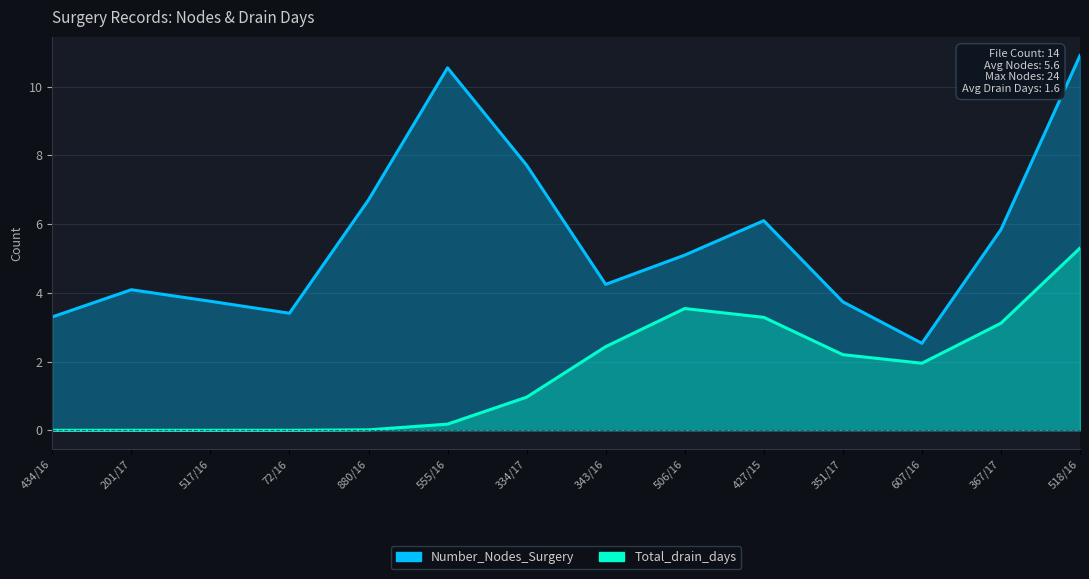

How many positive values does the Total_drain_days series have?

11